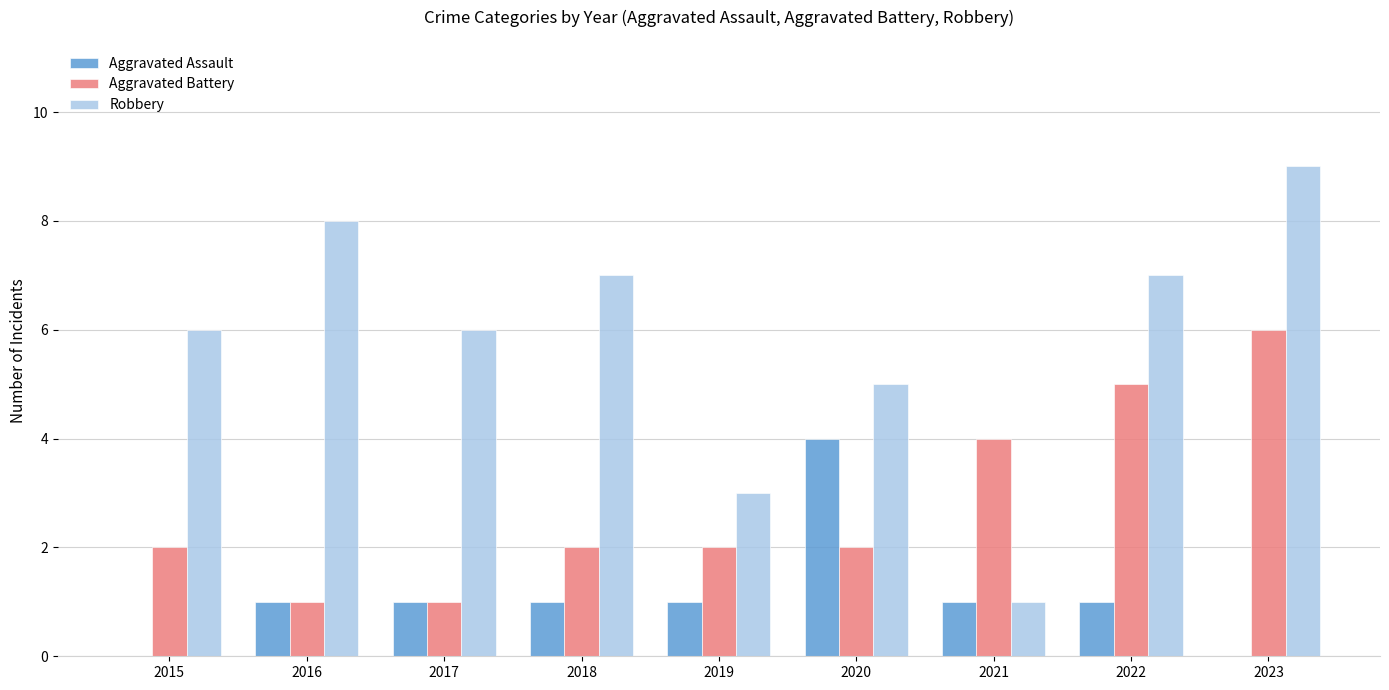

What is the greatest value displayed?

9